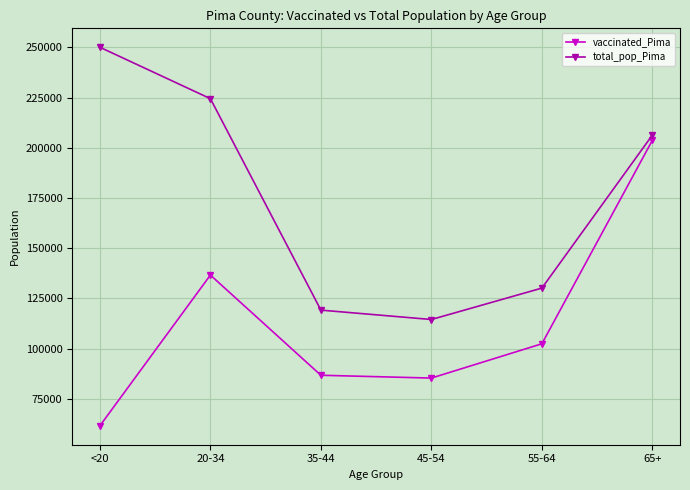

List the series in order of their peak value, highest first.

total_pop_Pima, vaccinated_Pima